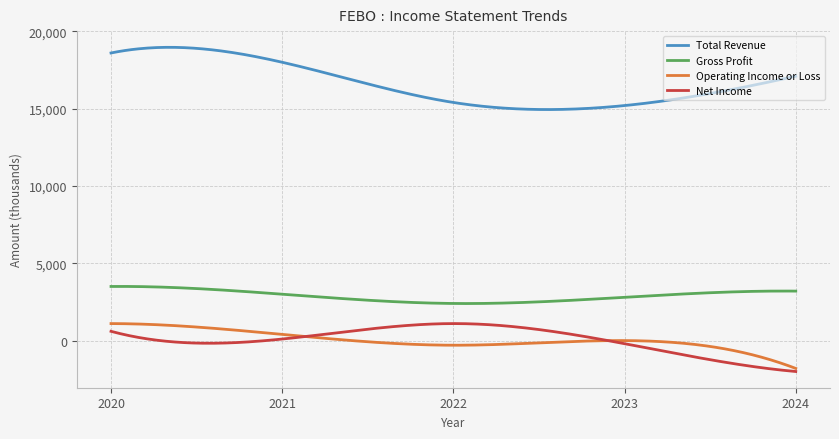

Which series has the largest total across all categories?

Total Revenue